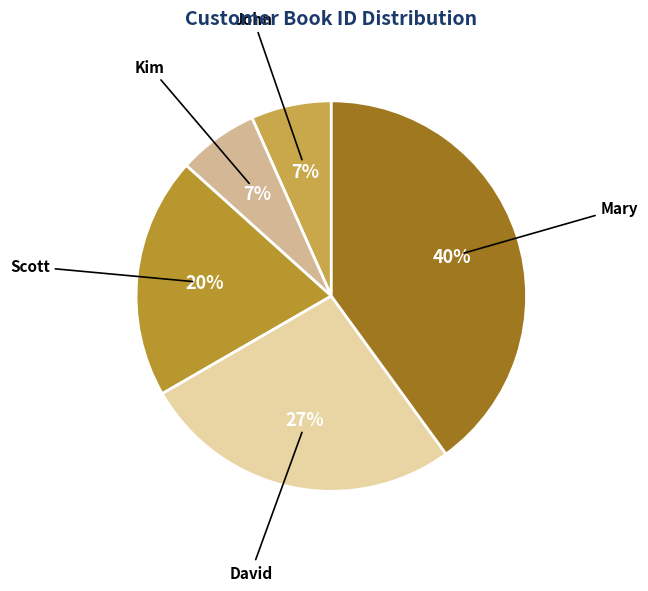

Is the sum of Mary and Scott greater than half?

Yes